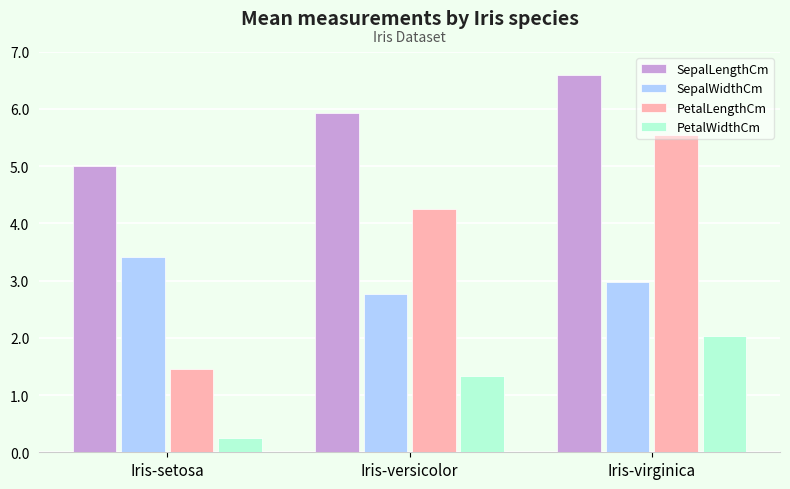

What is the average value of the SepalLengthCm series?

5.8